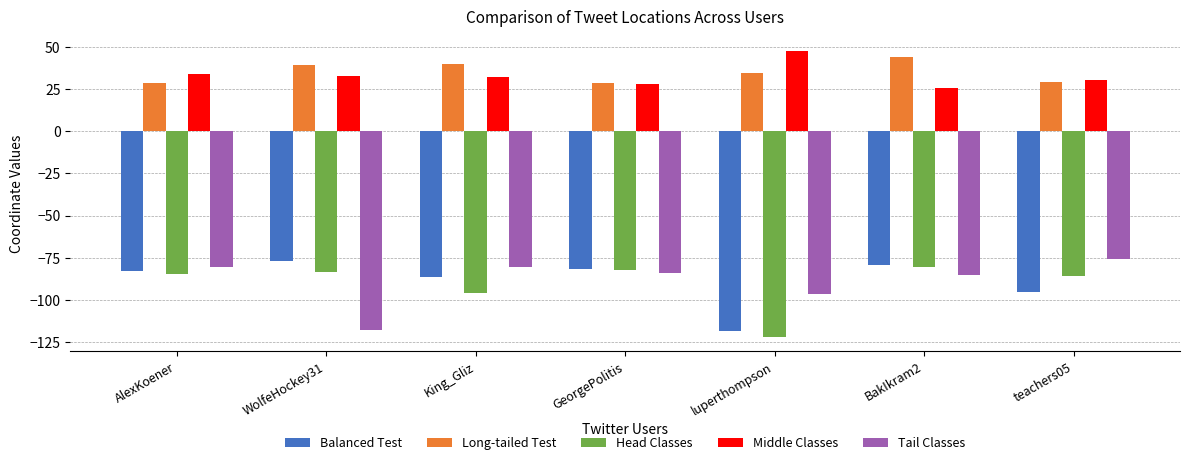

The Balanced Test series shows -81.6 at GeorgePolitis. True or false?

True